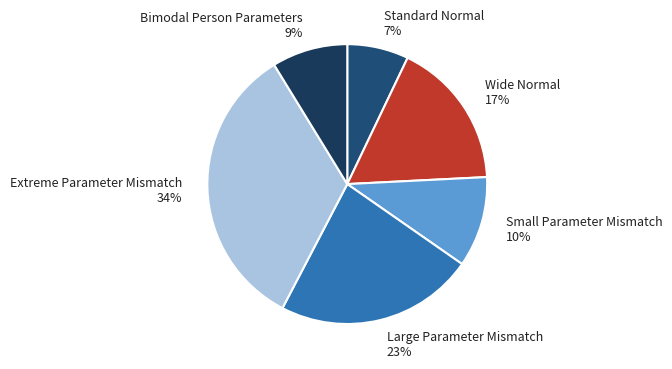

Between Standard Normal and Bimodal Person Parameters, which is larger?

Bimodal Person Parameters